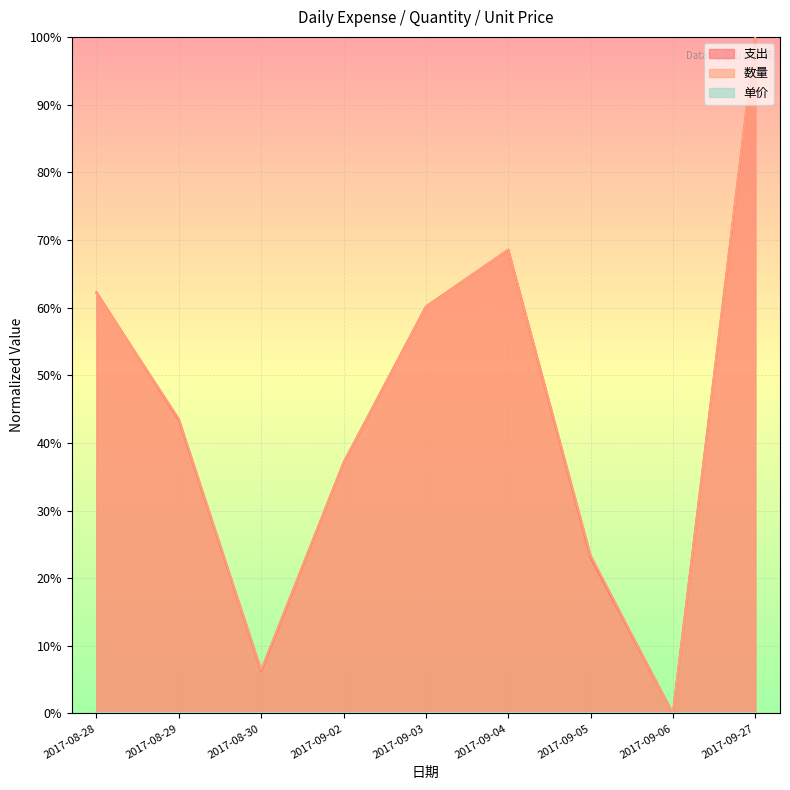

List the labels in order of 支出 value, largest first.

2017-09-27, 2017-09-04, 2017-08-28, 2017-09-03, 2017-08-29, 2017-09-02, 2017-09-05, 2017-08-30, 2017-09-06